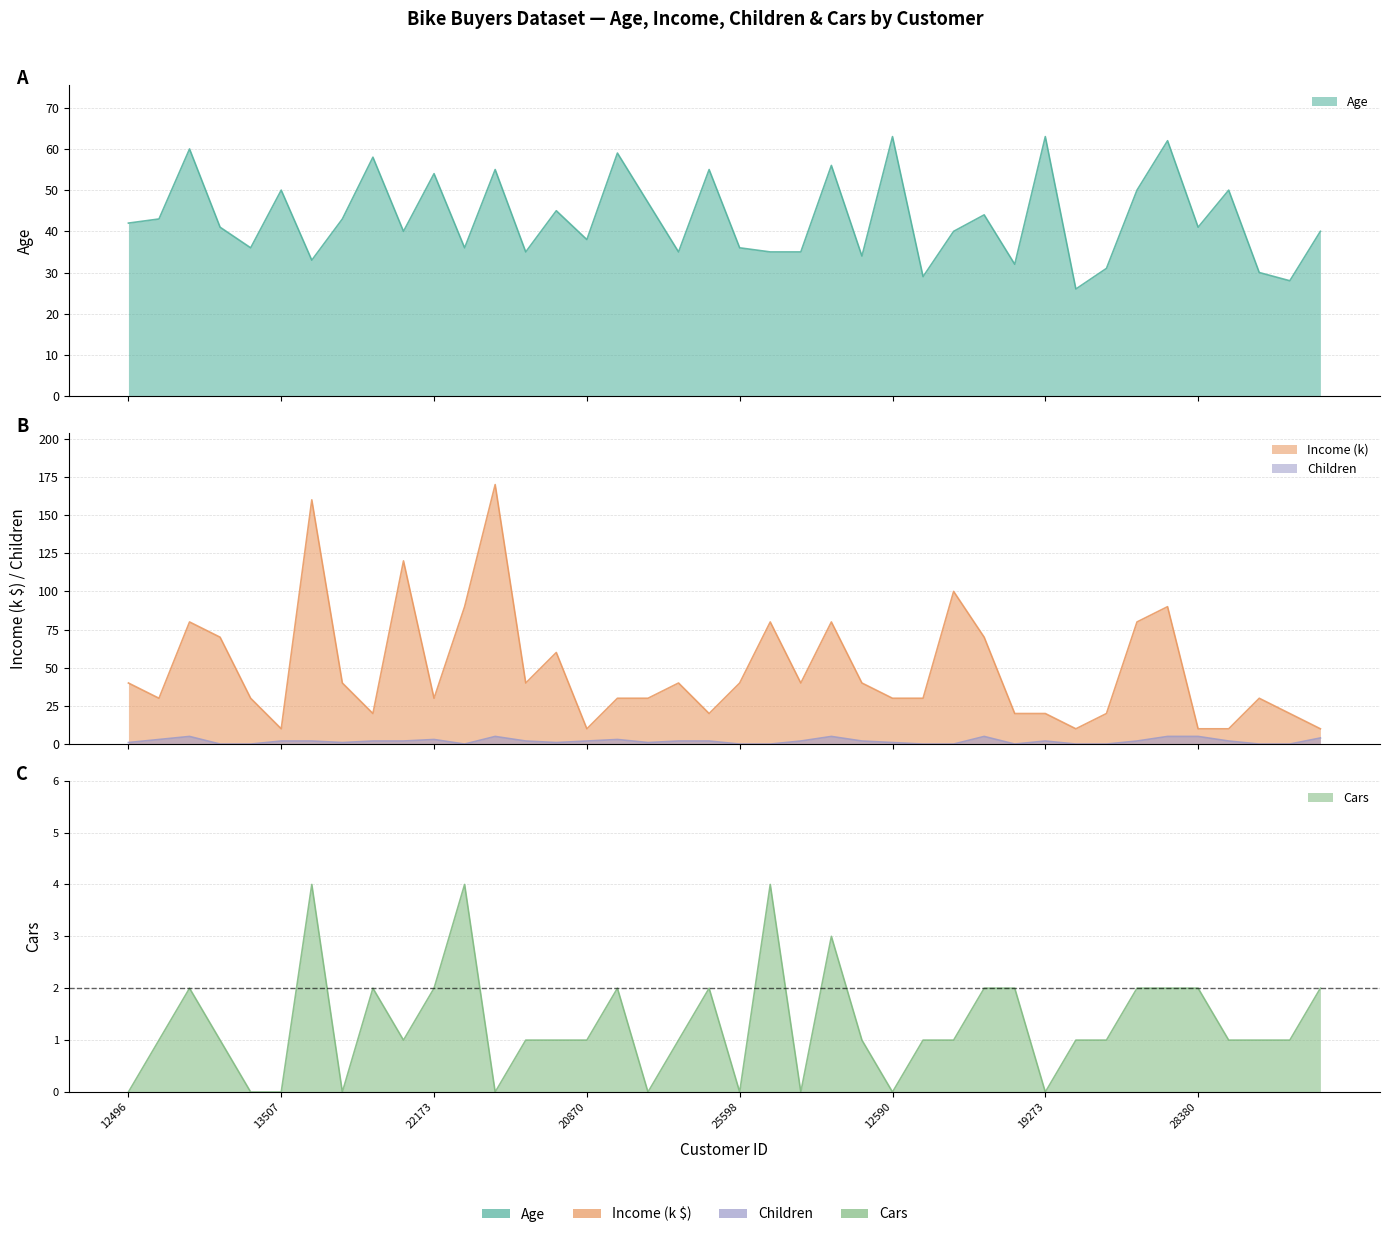

Which series has the largest total across all categories?

Income_k